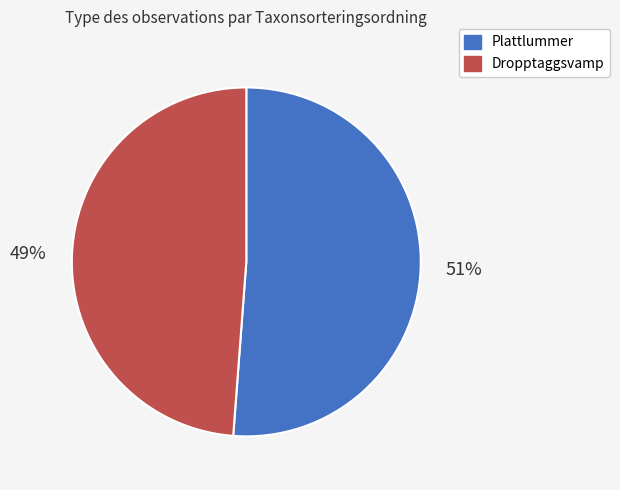

To the nearest percent, what is the difference between the largest and smallest slice percentages?

2%